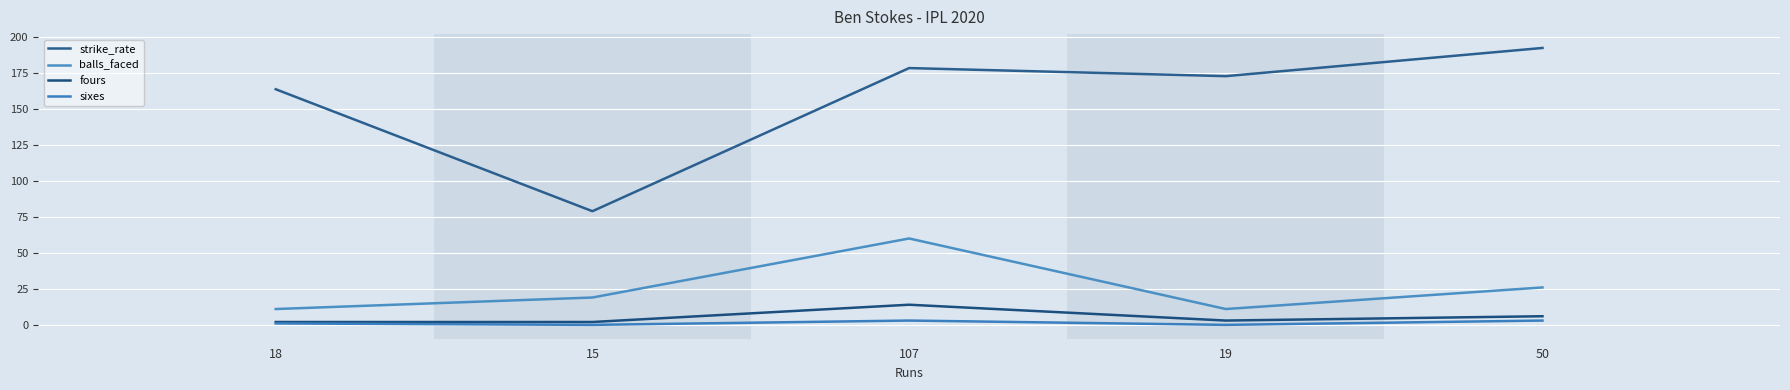

What position from the right is 19?

2